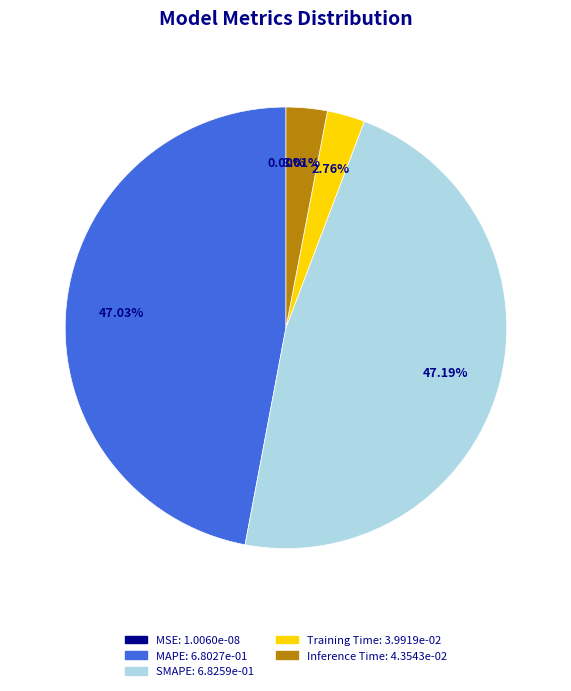

How many segments does this pie chart have?

5